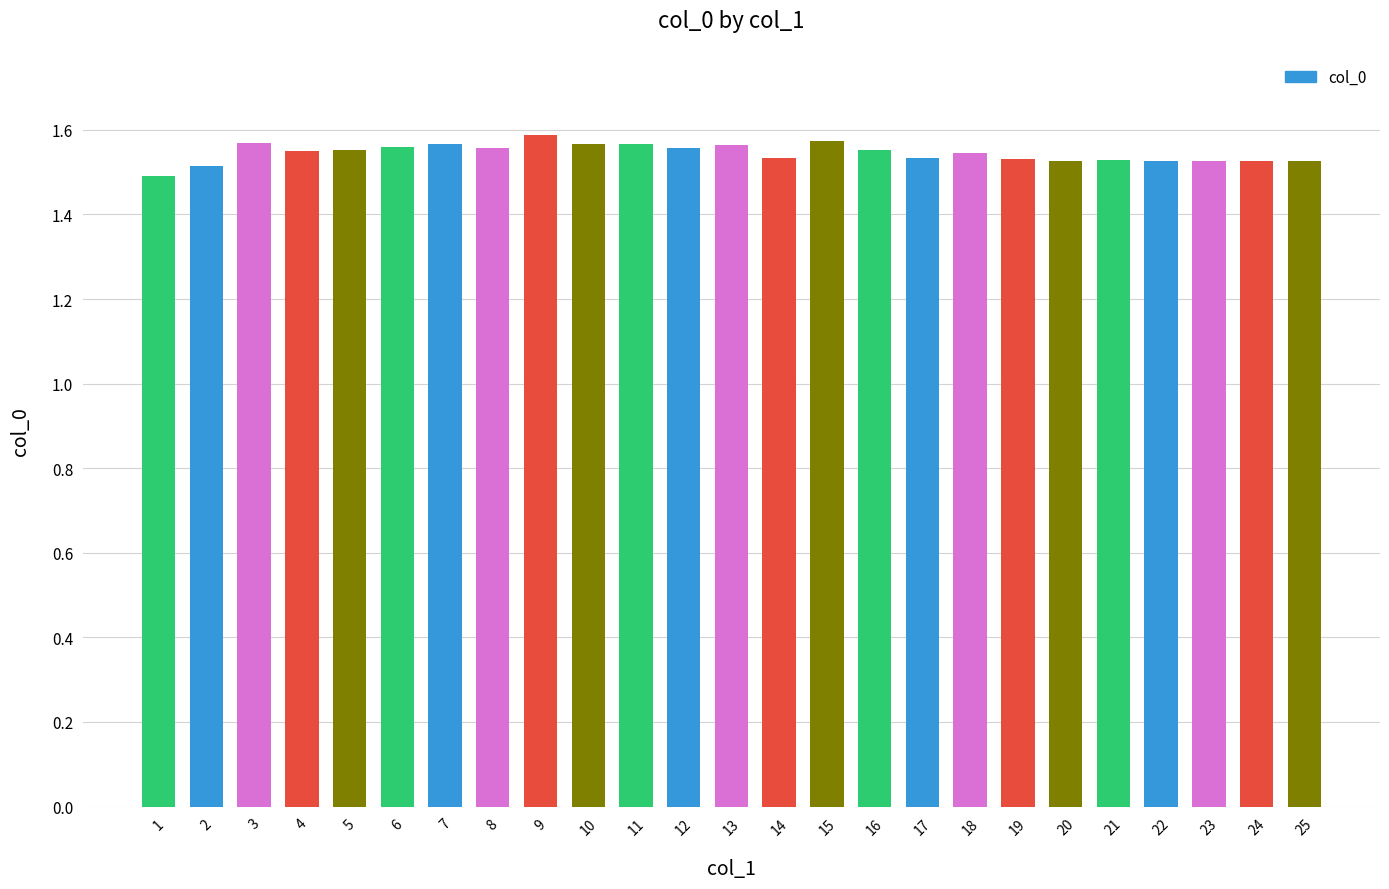

How many values are between 1 and 2?

25